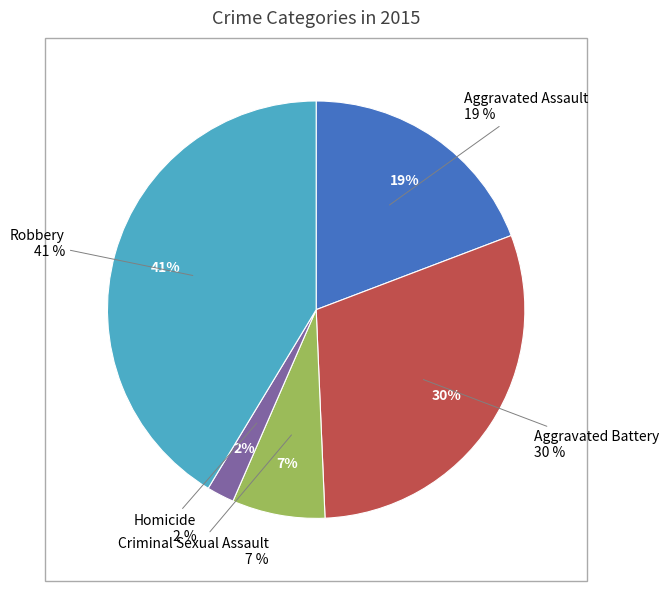

Is there any slice that represents more than half of the pie?

No